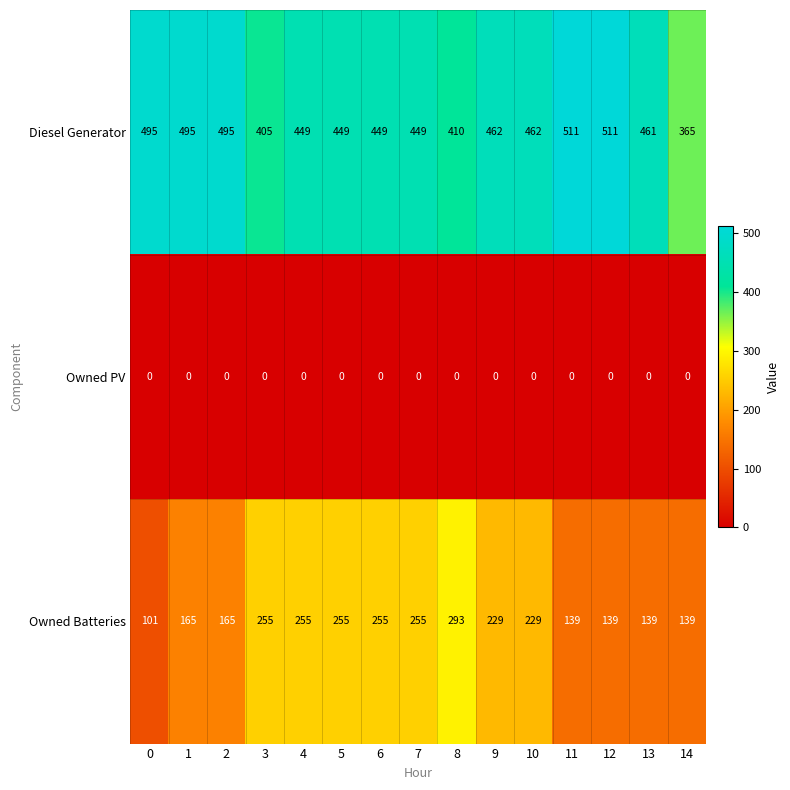

At how many categories does at least one series exceed 492?

5